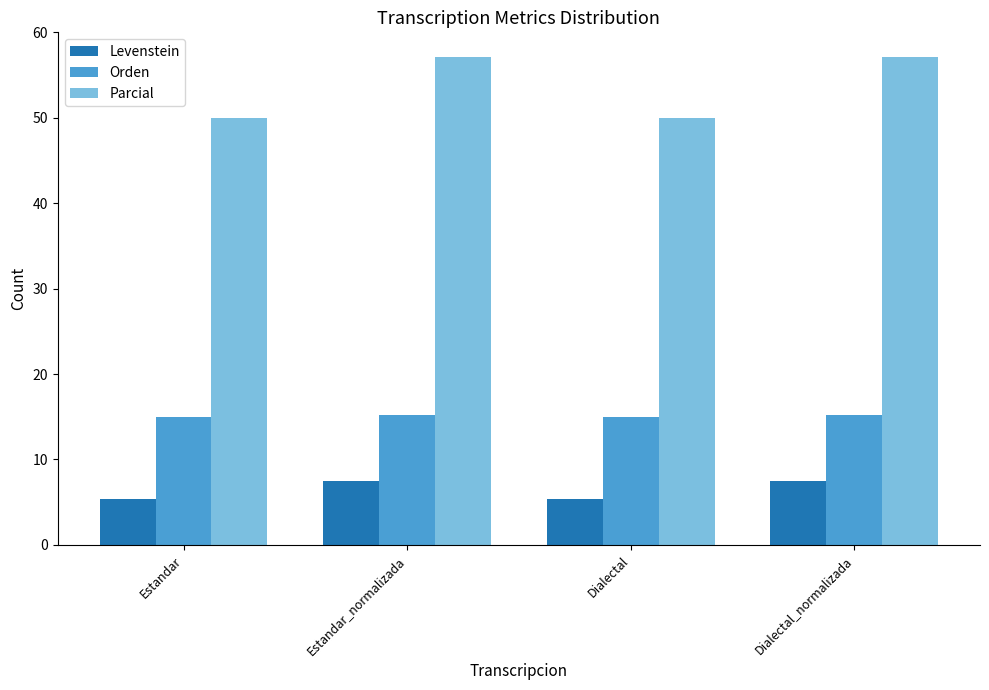

What is the label of the 2nd bar from the right?

Dialectal